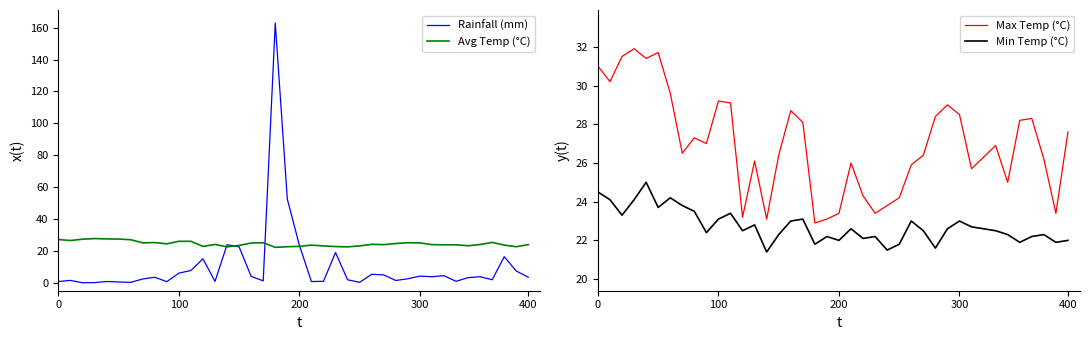

True or false: Min Temp (°C) and Max Temp (°C) cross at least once.

False